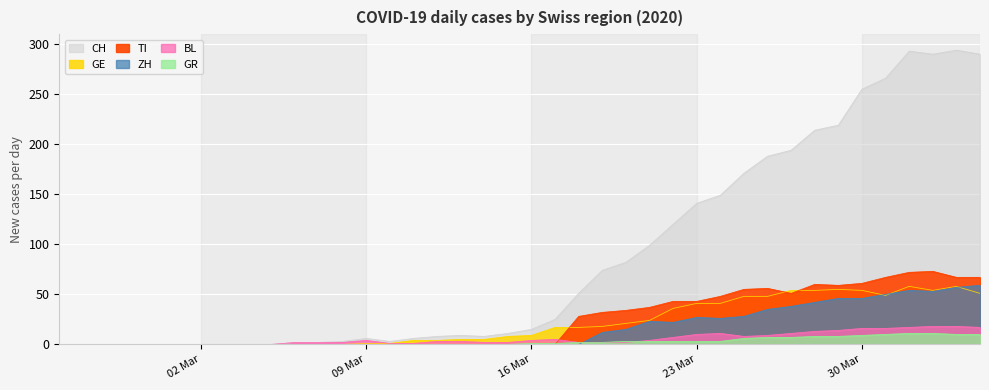

True or false: BL and GE cross at least once.

False